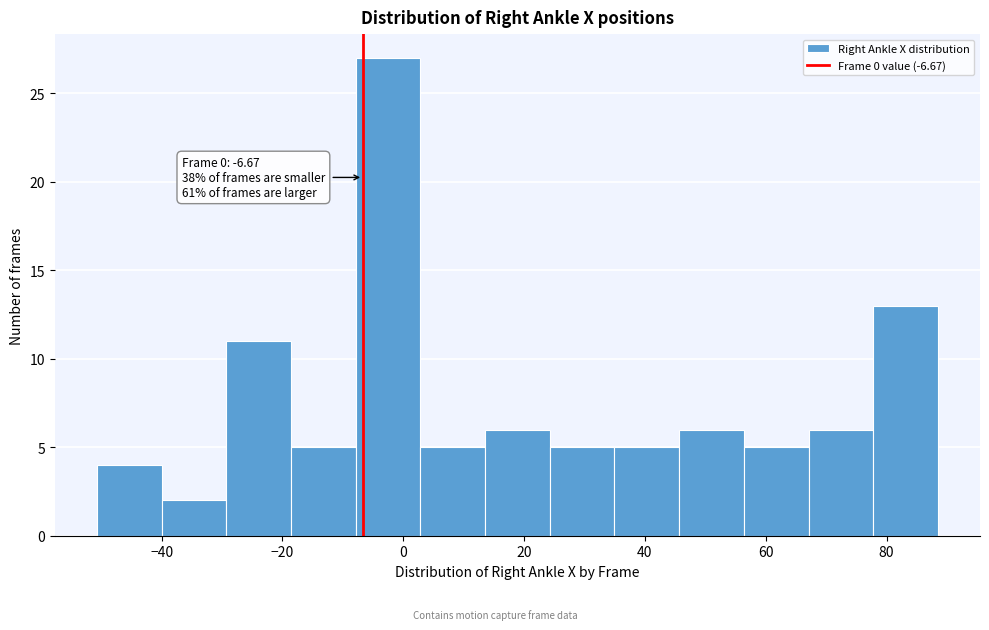

Over which range of the x-axis is the bar tallest?

-8 to 2